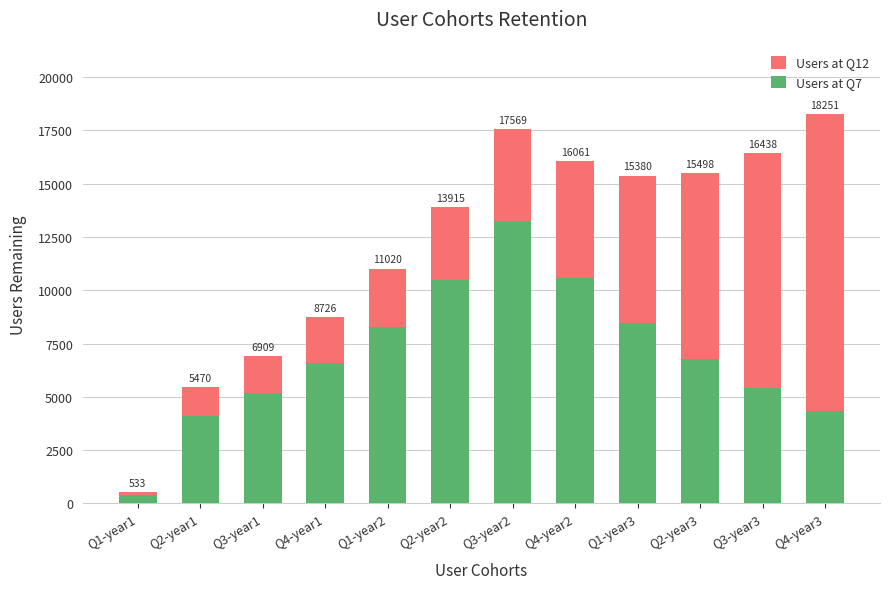

What is the value of the Users at Q12 bar at the 2nd from the left?

1350.0